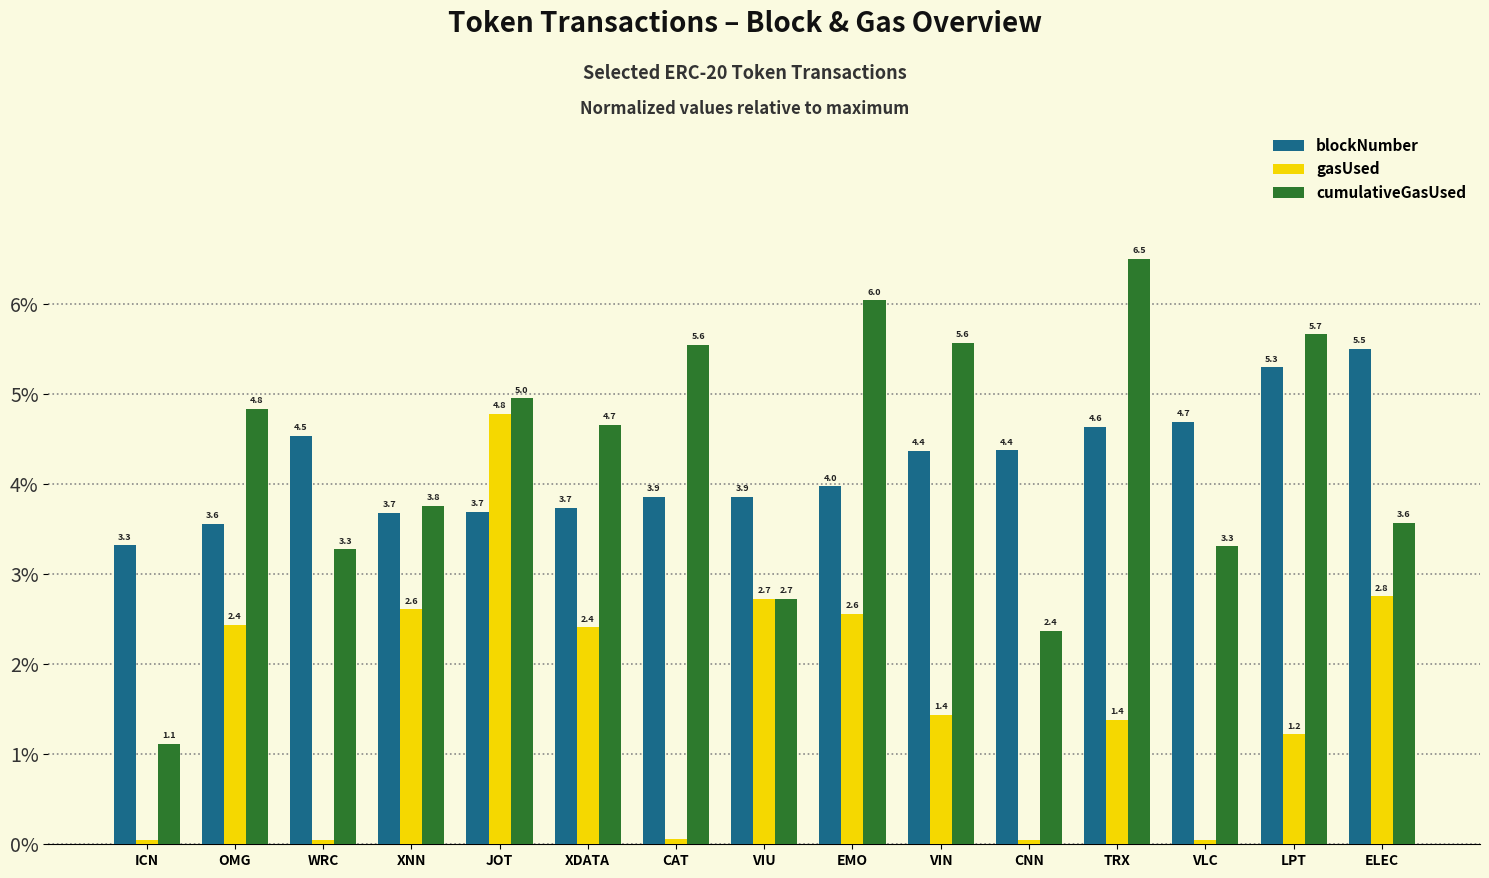

What is the difference between the maximum and minimum values in the cumulativeGasUsed series?

5.4